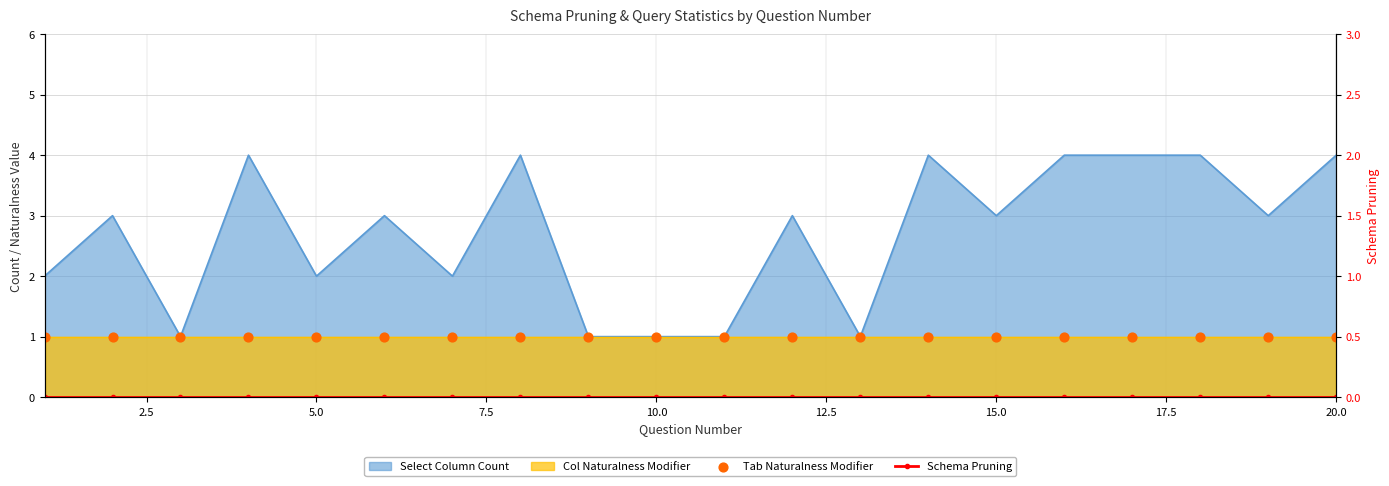

At how many categories does at least one series exceed 0?

20